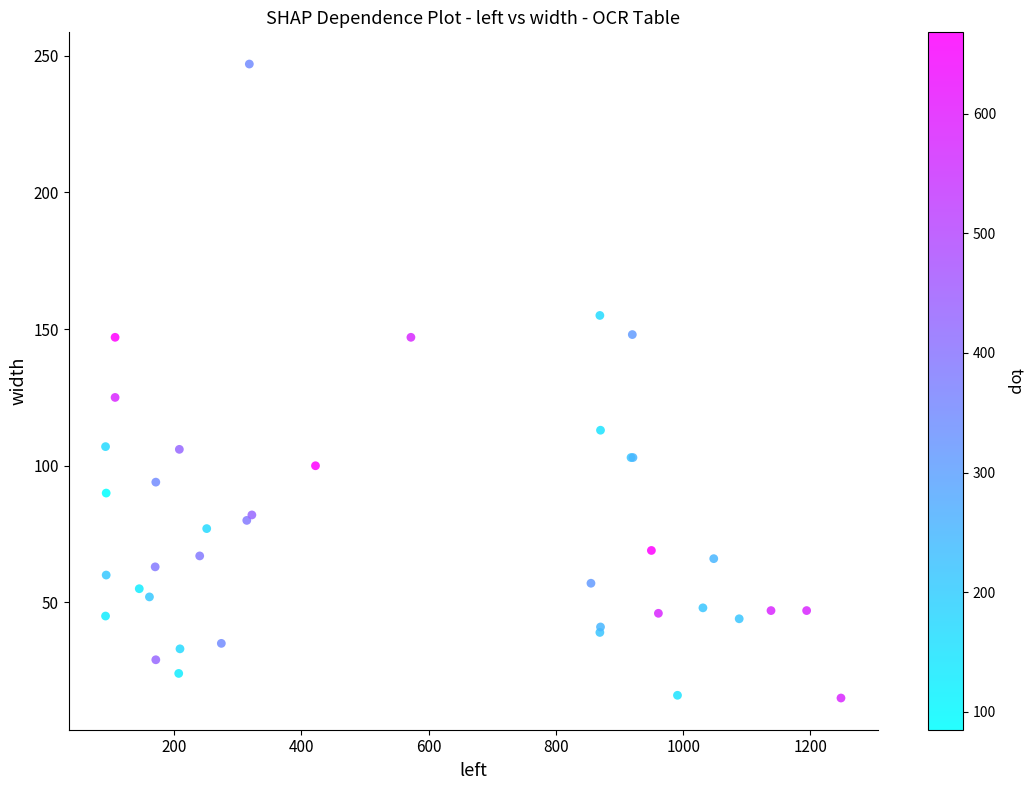

What Y value in the scatter plot is closest to 131?

125